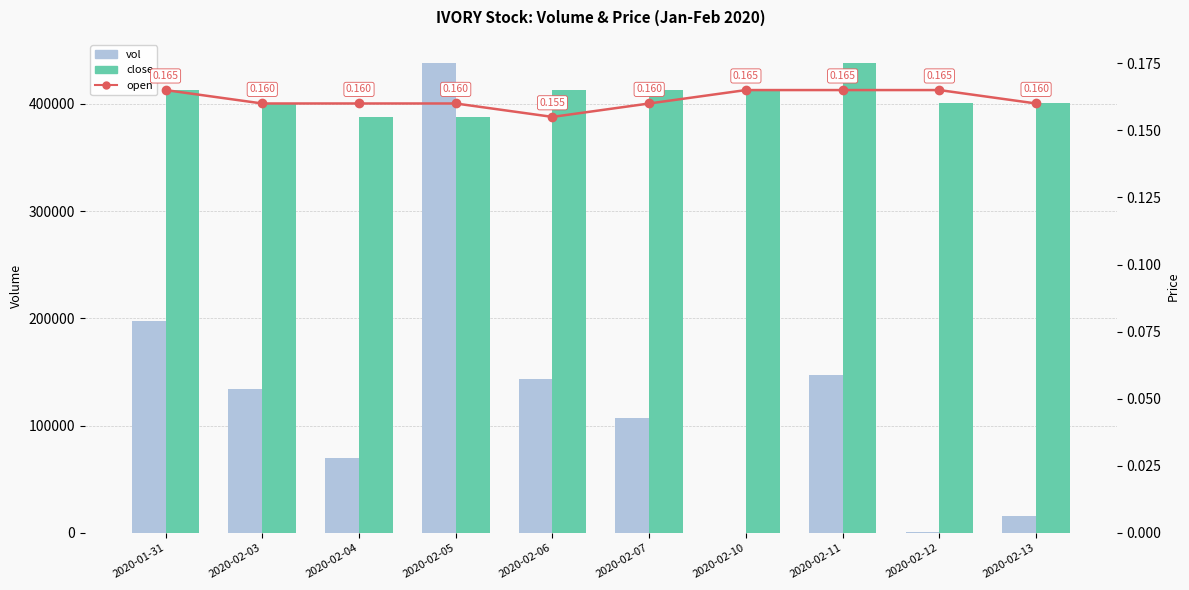

What are all the series names shown in the legend?

vol, open, close